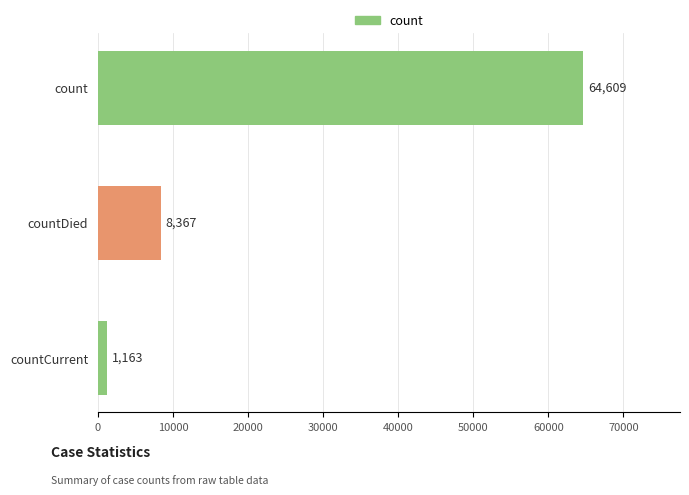

What is the minimum value shown in the chart?

1163